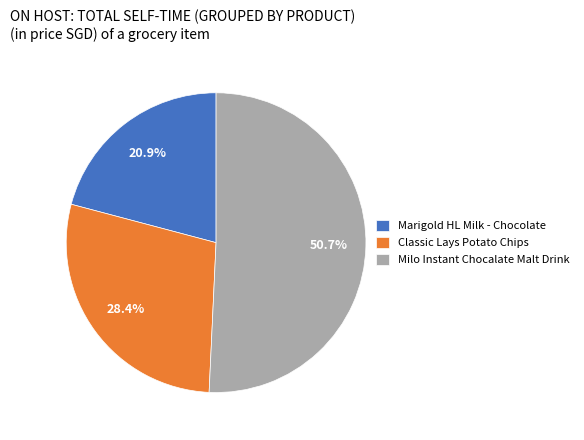

How many slices are in this pie chart?

3